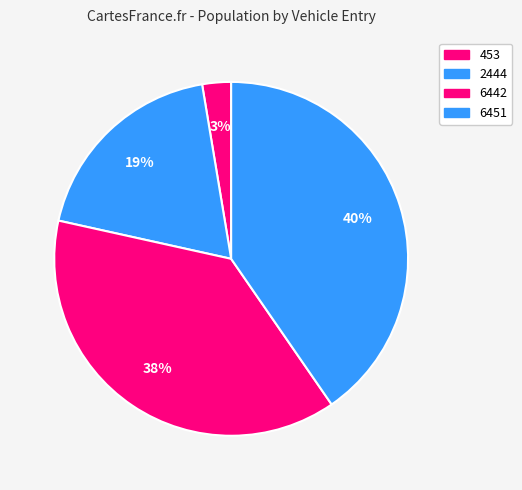

What percentage is the 6442 slice, to the nearest percent?

38%